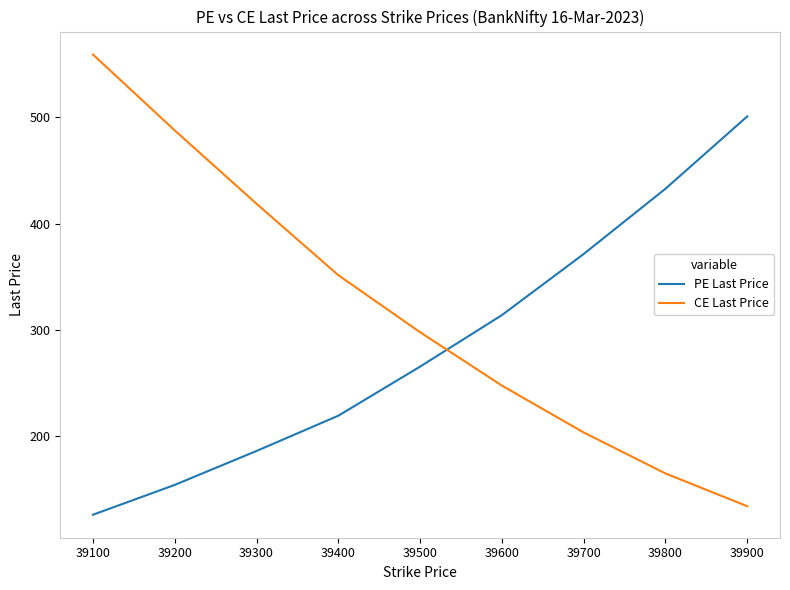

List the labels in order of PE Last Price value, largest first.

39900, 39800, 39700, 39600, 39500, 39400, 39300, 39200, 39100